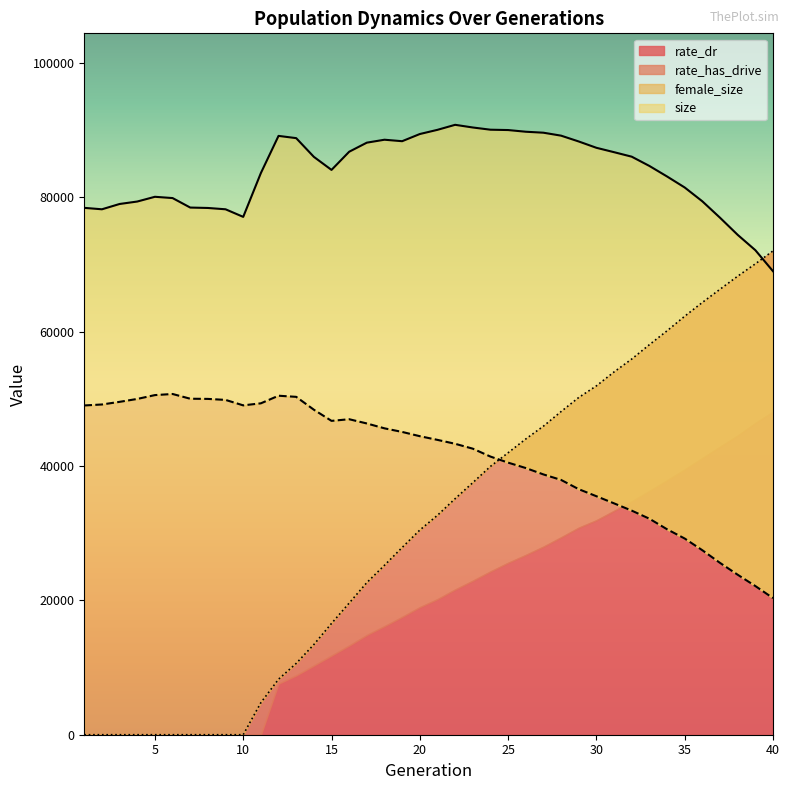

What is the spread (max minus min) of values at 25?

49491.0